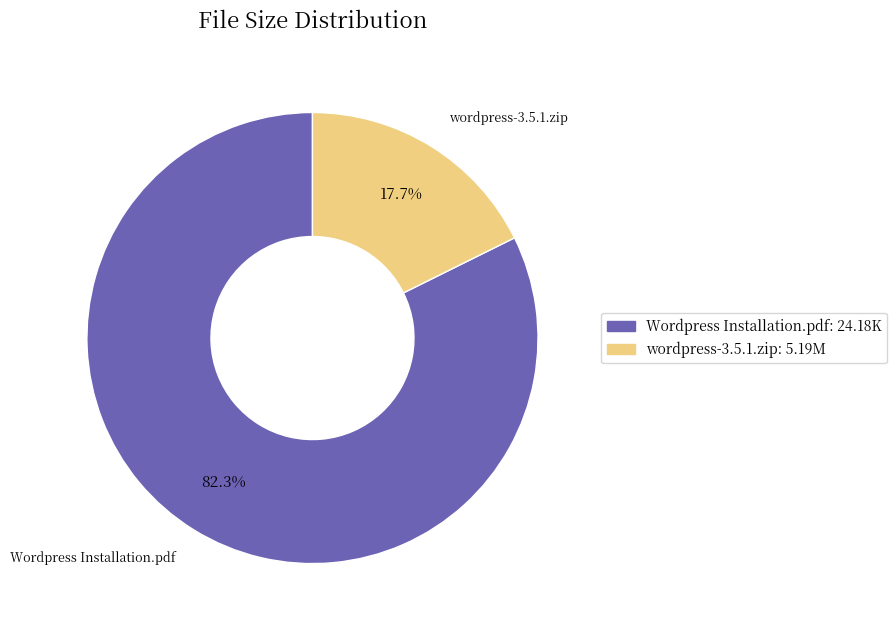

To the nearest percent, what percentage of the pie is wordpress-3.5.1.zip?

18%